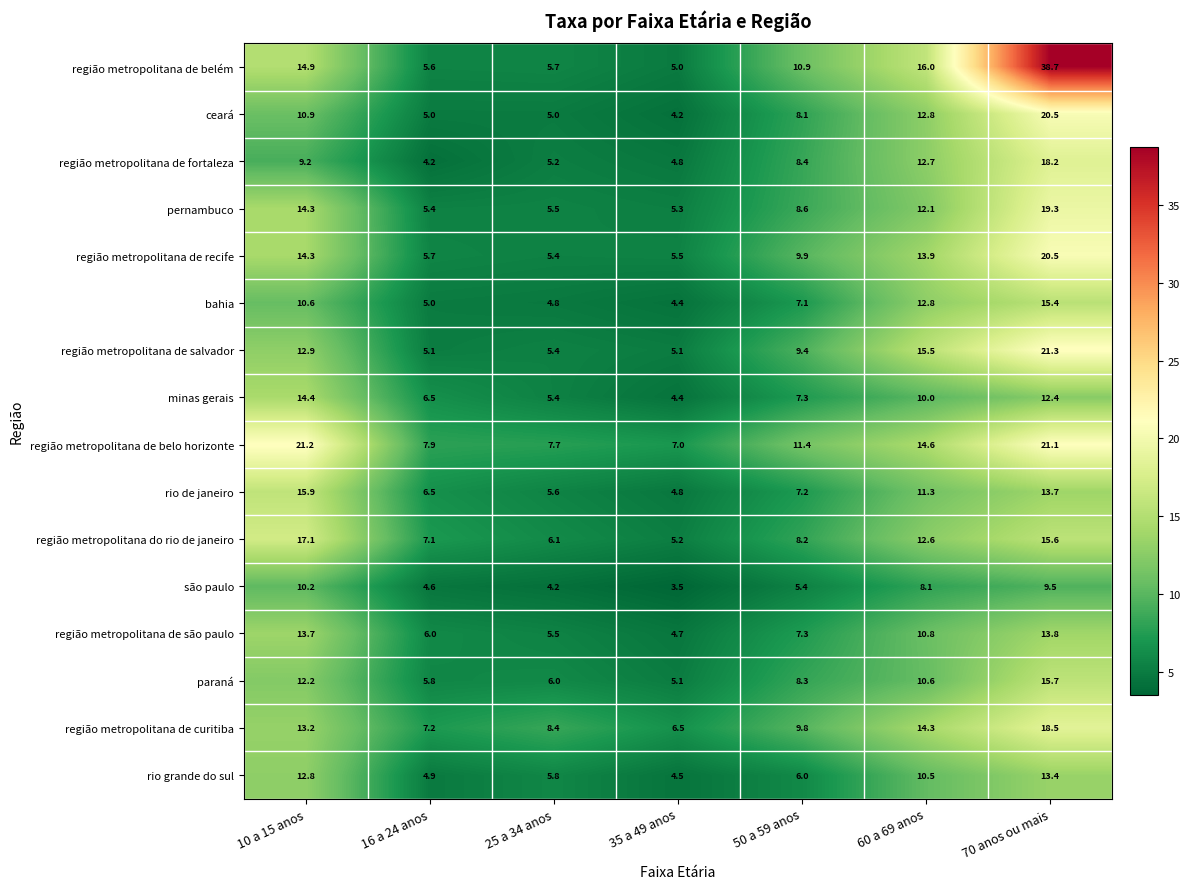

Is it true that rio de janeiro equals 3.9 at 50 a 59 anos?

False